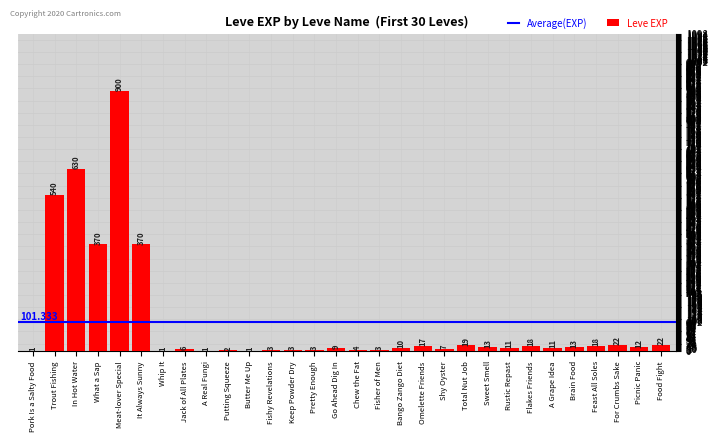

At which label does the data first exceed 11?

Trout Fishing